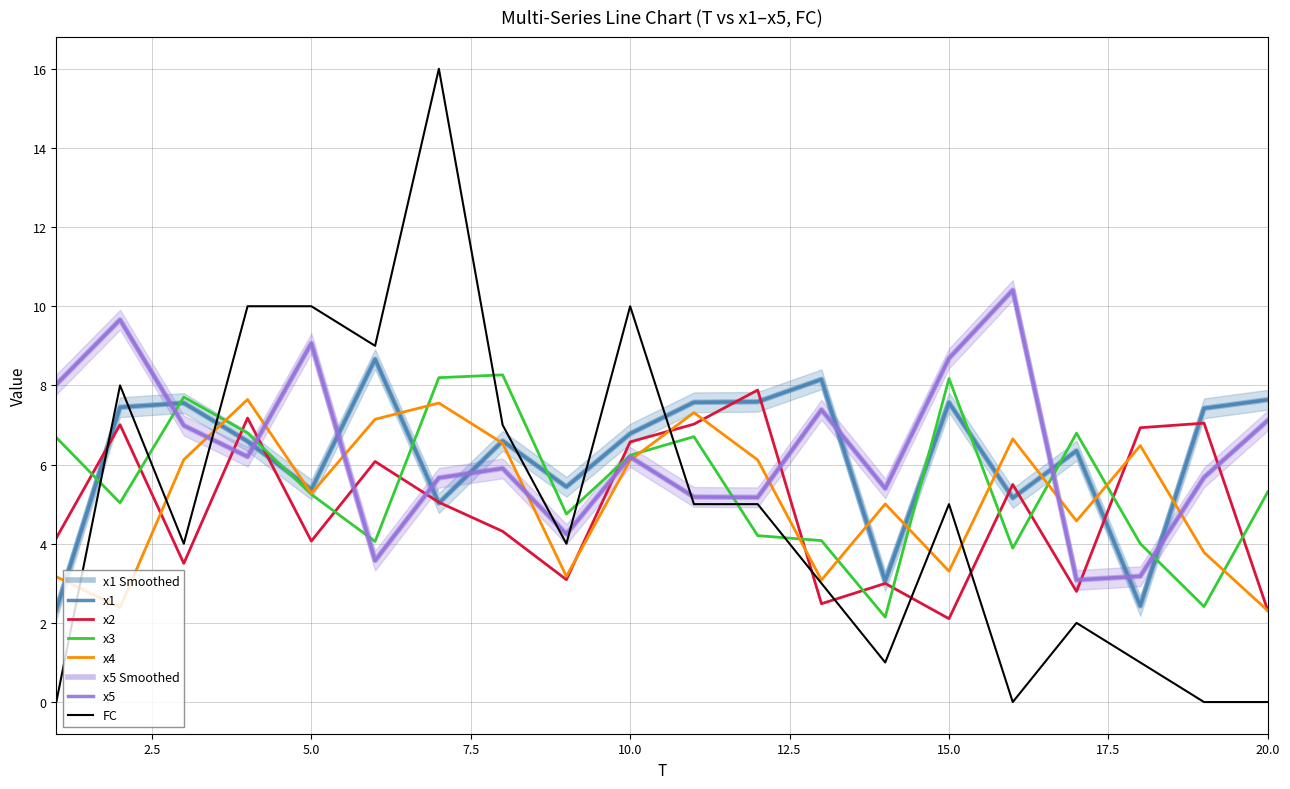

True or false: x5 has a value of 1.2 at 12.

False